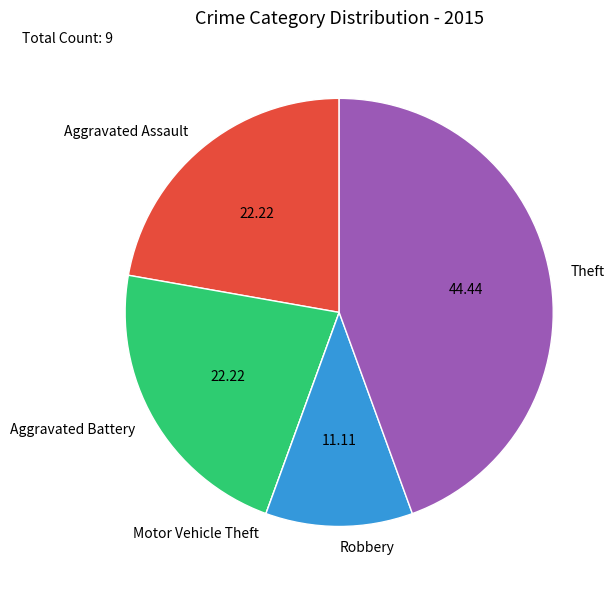

The Aggravated Assault slice represents 22% of the pie. True or false?

True